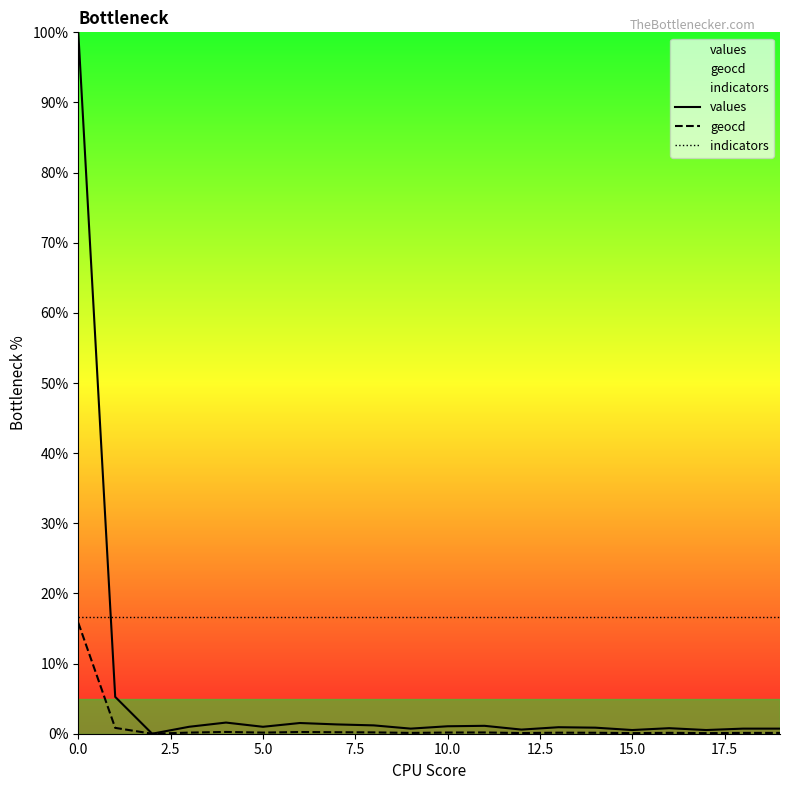

At how many categories does at least one series exceed 98?

1